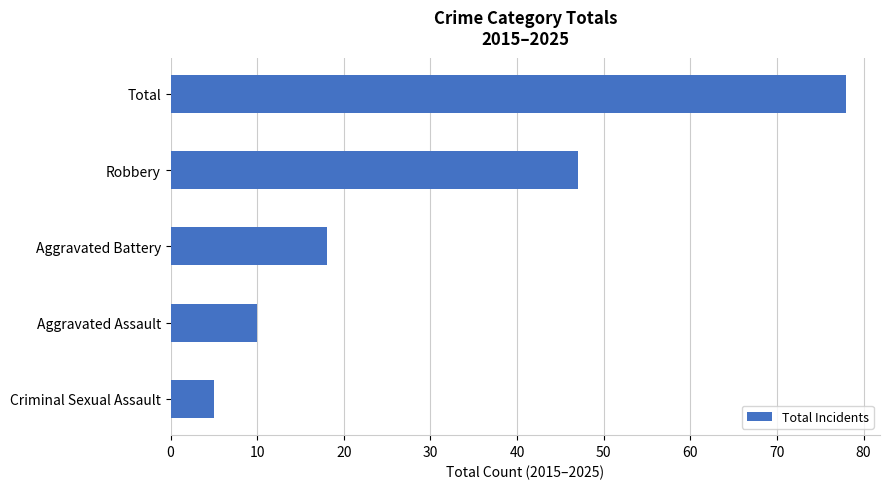

Where is the data nearest to the value 41?

Robbery